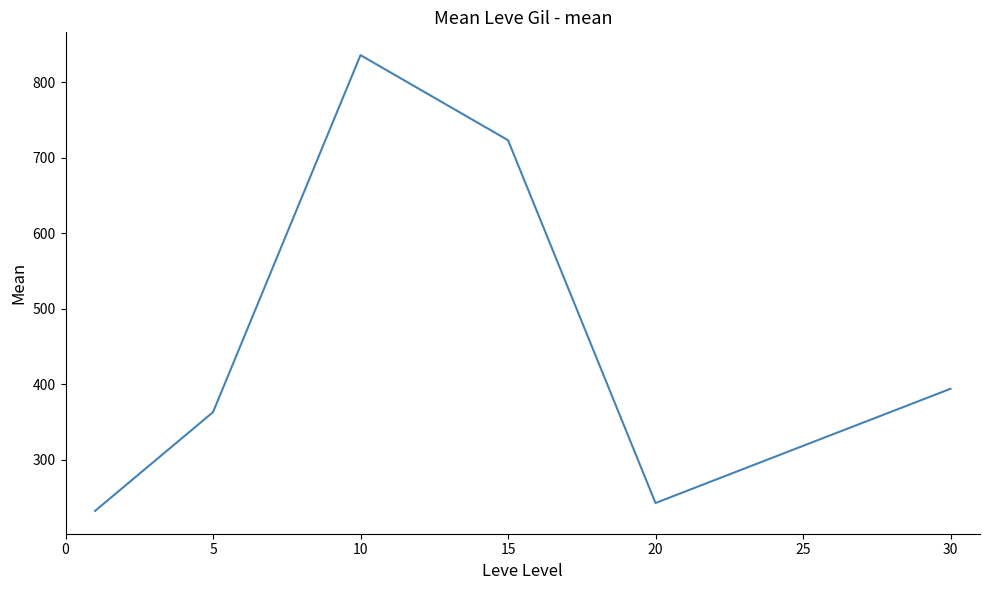

True or false: the data has more than 1 interior local peaks.

False